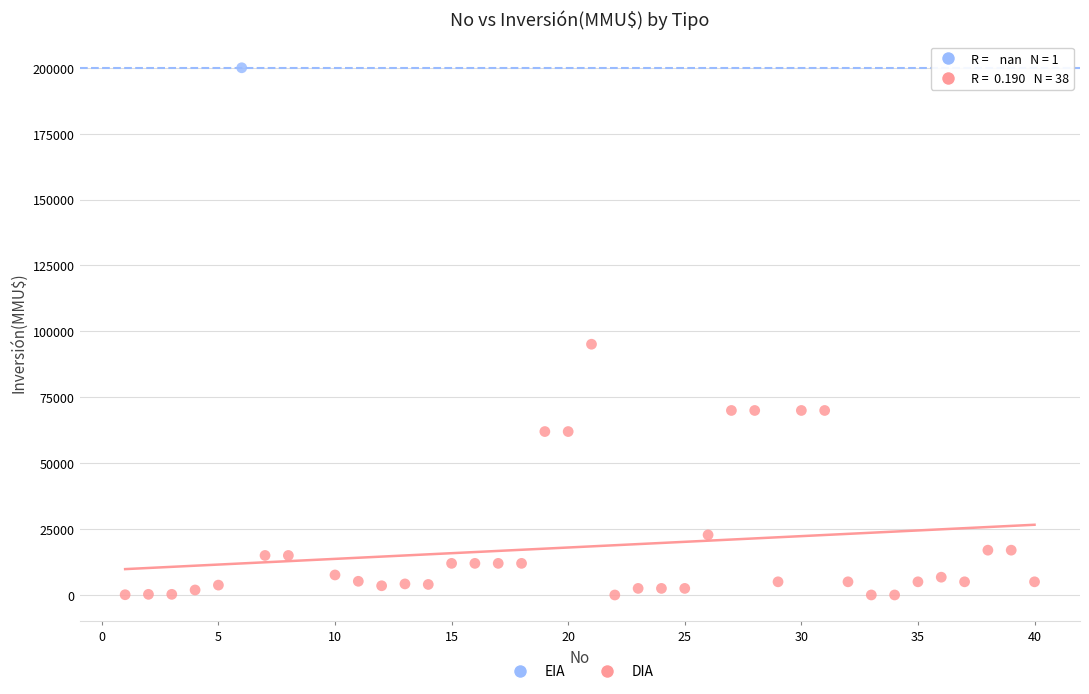

What are all the series names shown in the legend?

EIA, DIA